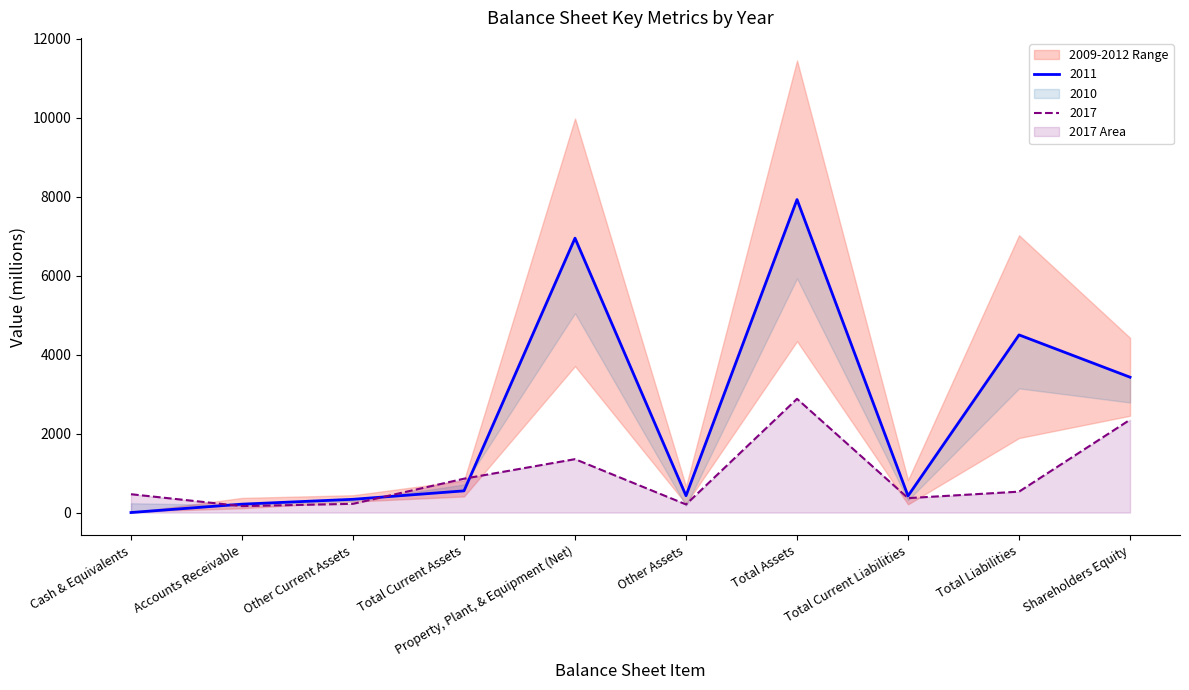

Is it true that 2017 equals 2881 at Total Assets?

True